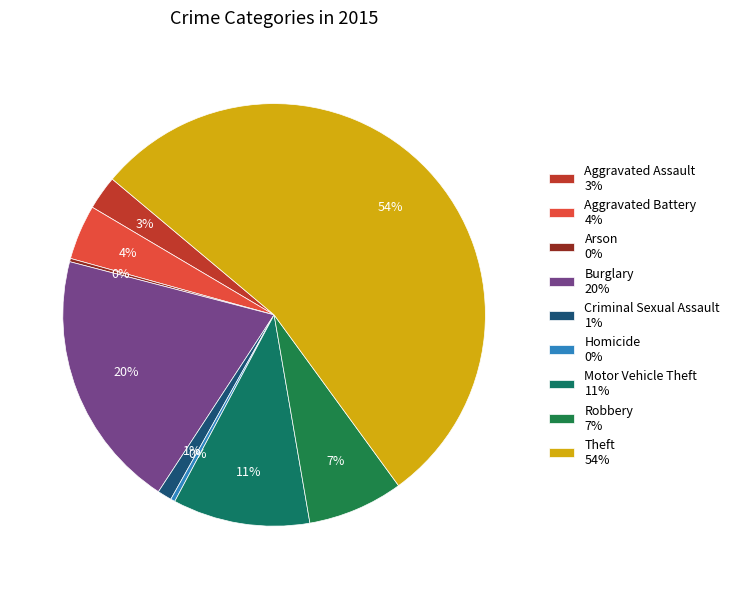

What percentage is the Theft slice, to the nearest percent?

54%